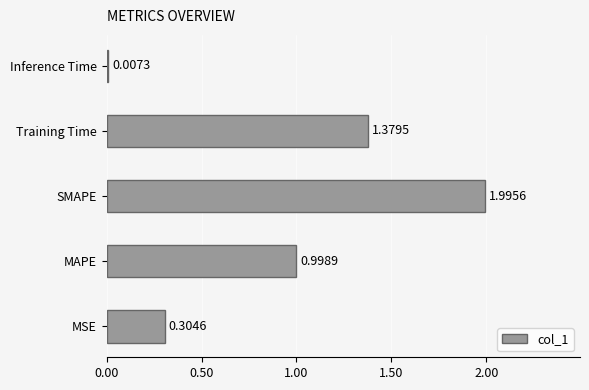

What is the greatest value displayed?

2.0